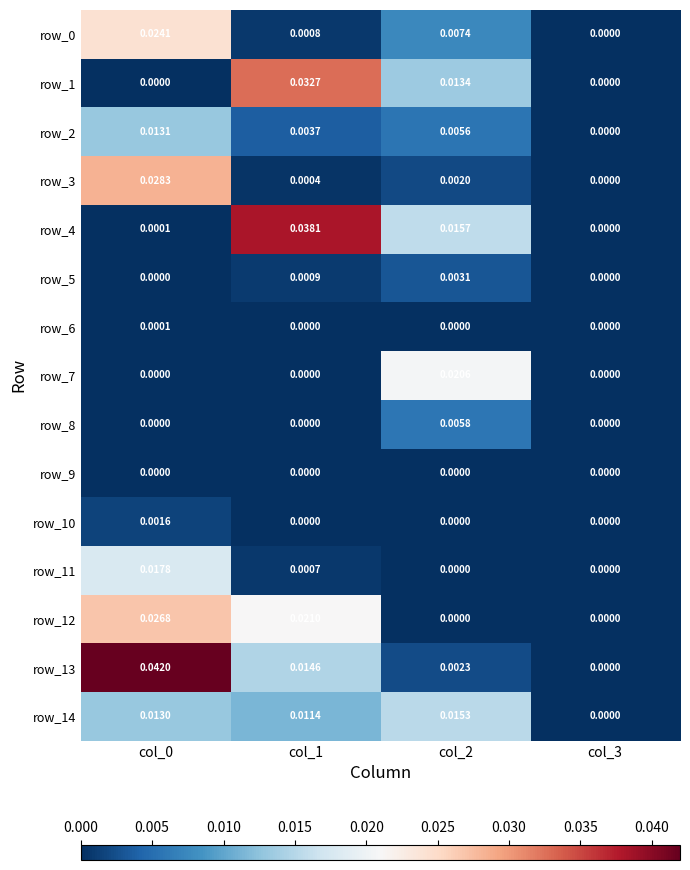

Between col_0 and col_1, which series saw the biggest shift?

row_4